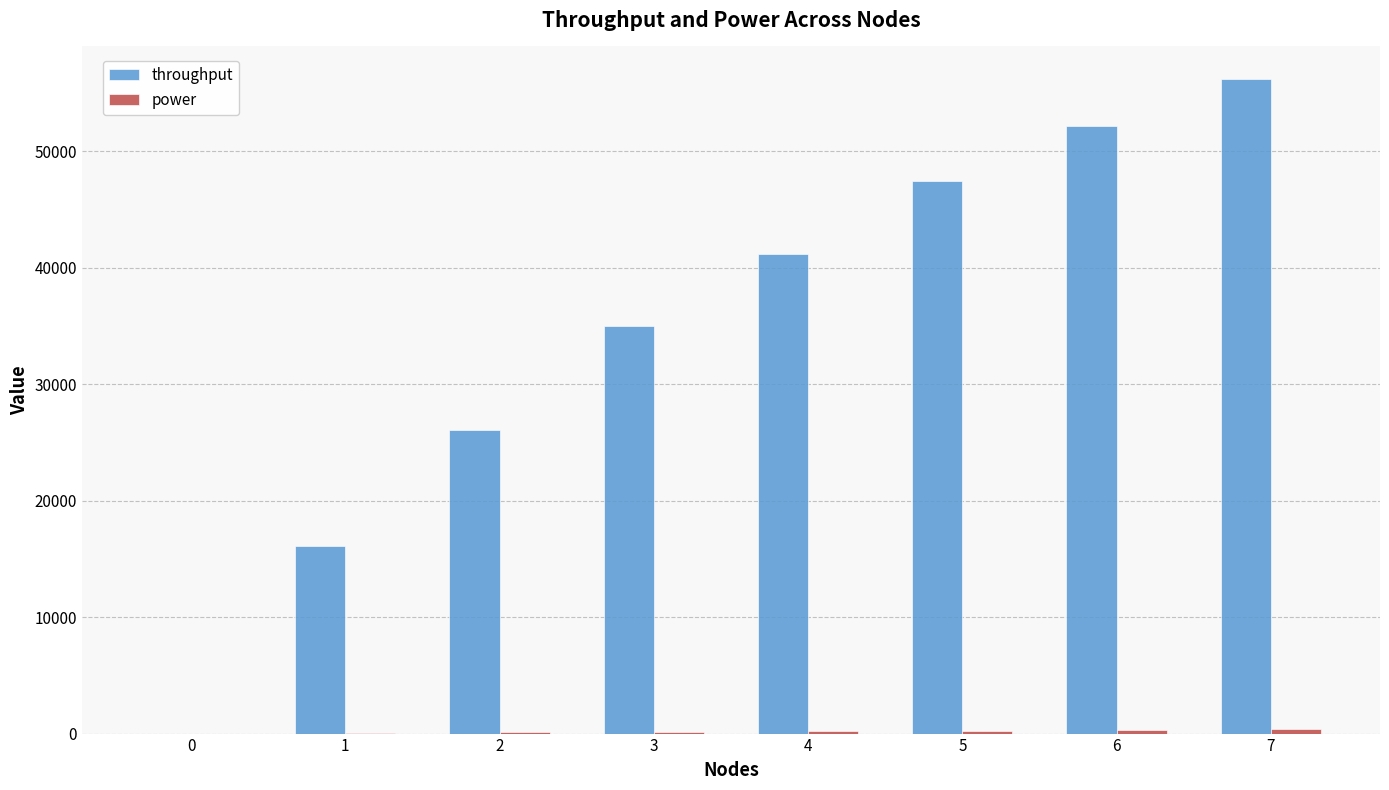

What is the sum of all throughput values?

274261.5